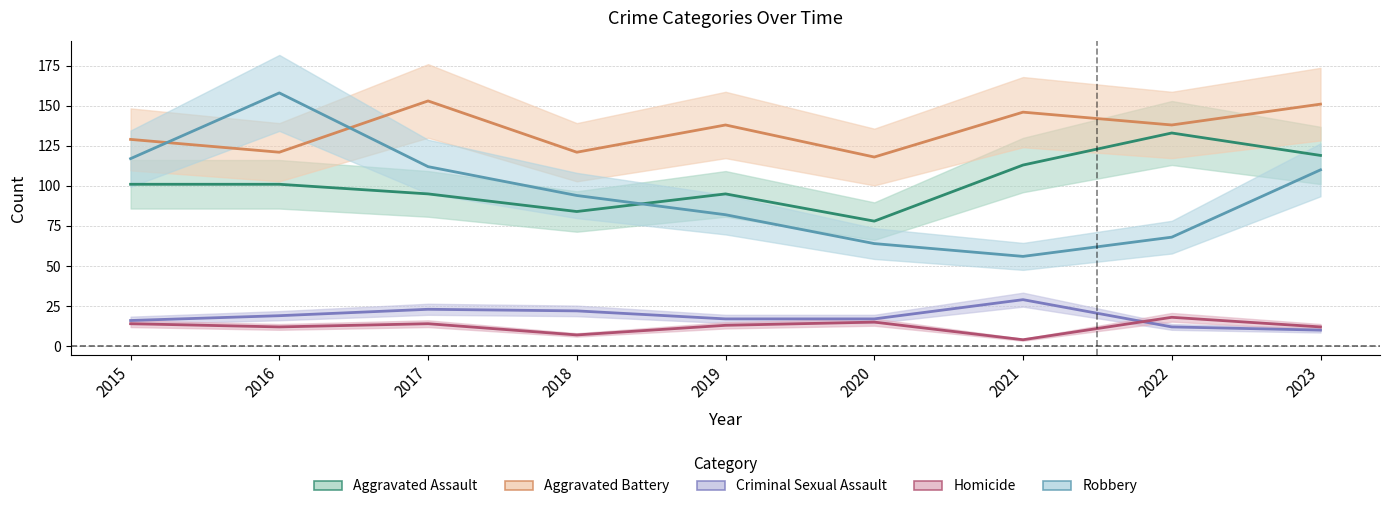

In Homicide, how many points are higher than both neighbors (excluding endpoints)?

3